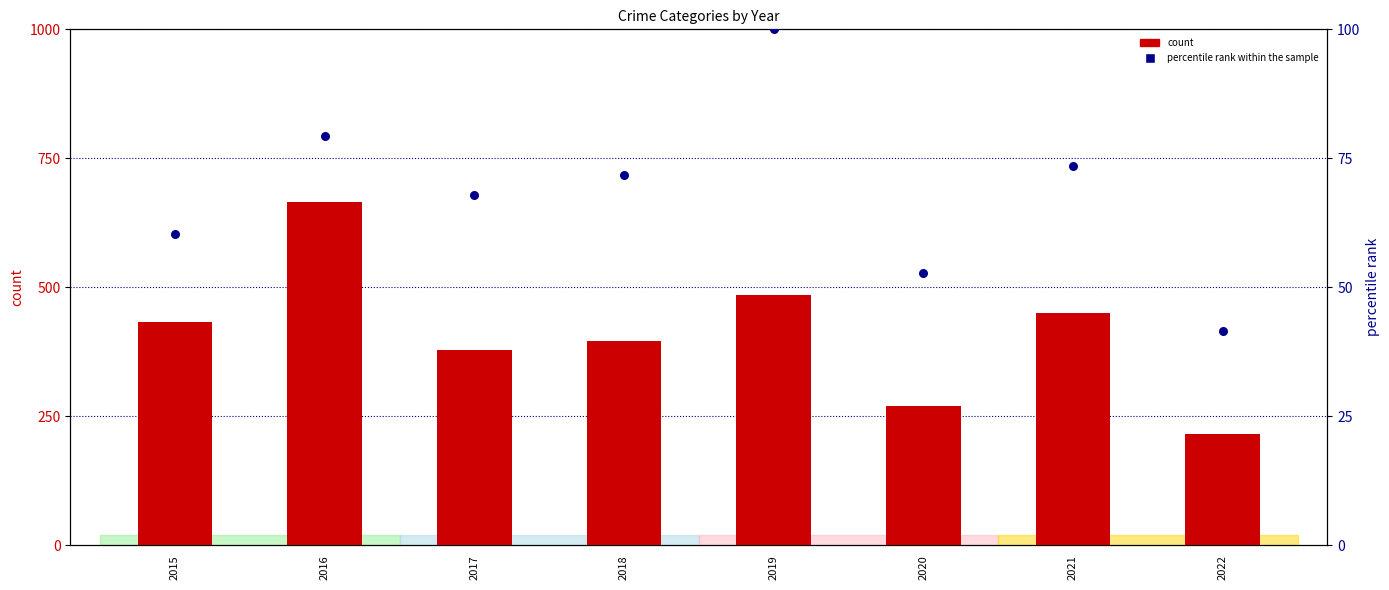

Which series has the largest total across all categories?

count